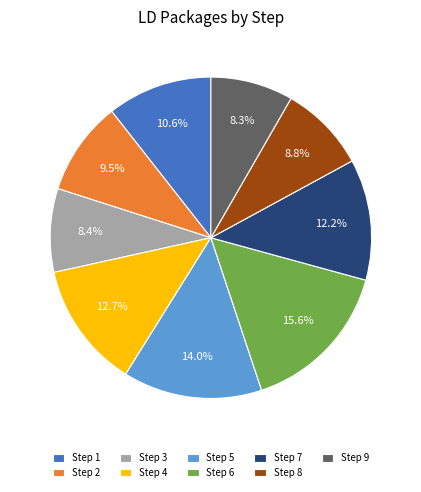

Which has a higher value, Step 4 or Step 5?

Step 5